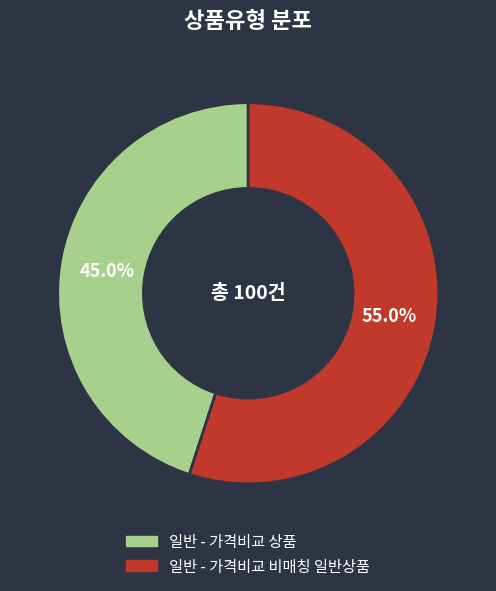

Approximately how many times larger is the value at 일반 - 가격비교 상품 compared to 일반 - 가격비교 비매칭 일반상품?

0.8